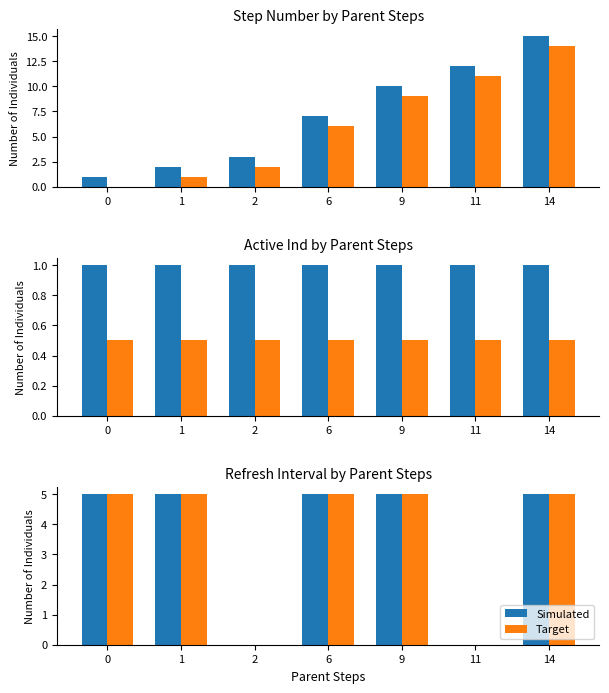

At how many categories does at least one series exceed 3?

5